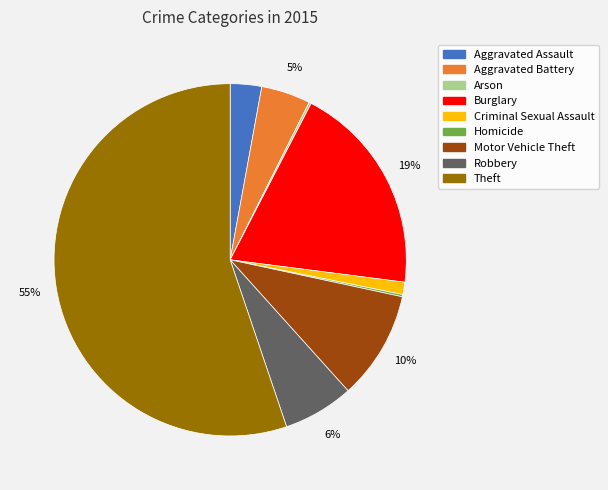

Does any single category account for the majority?

Yes